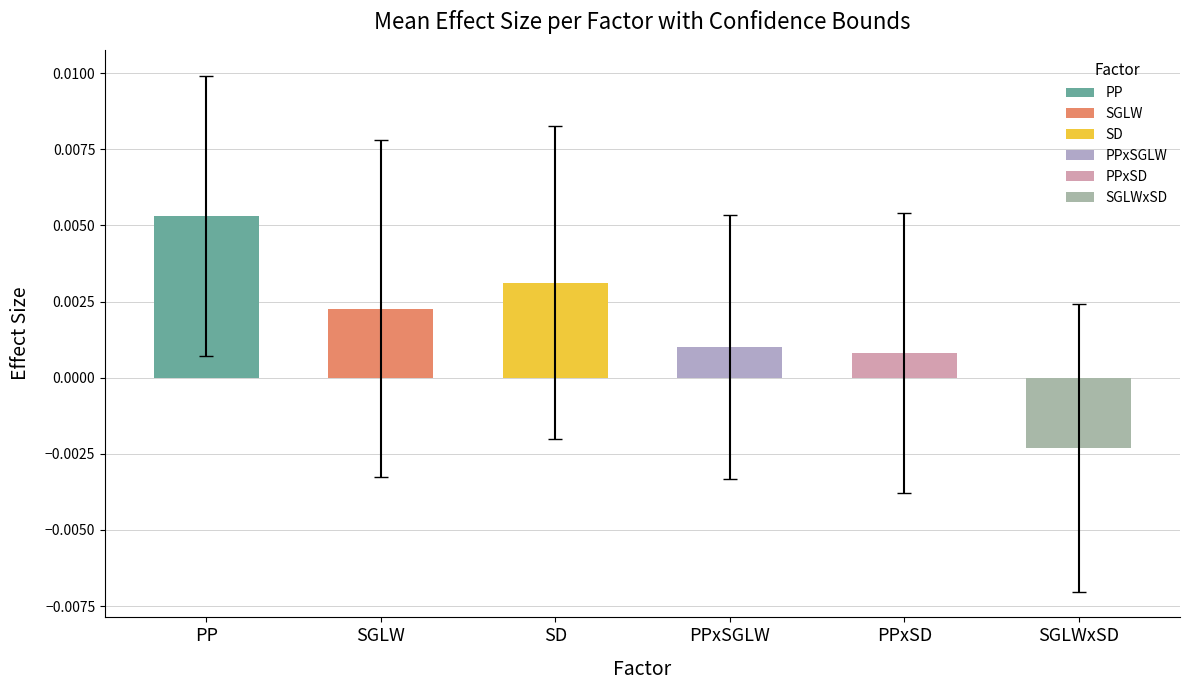

How many values are below zero?

1